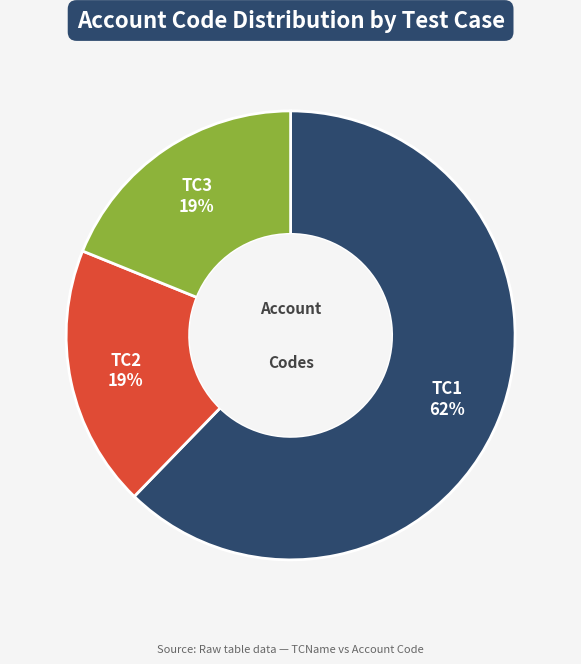

Is there any slice that represents more than half of the pie?

Yes